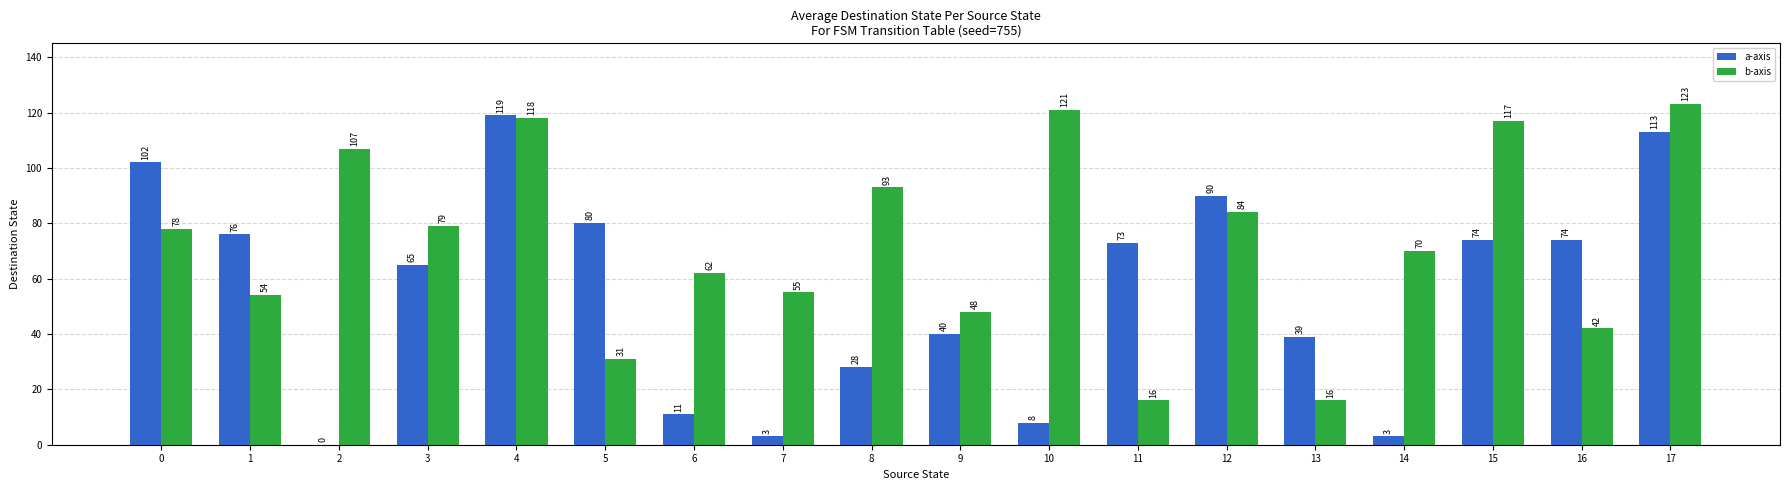

Which label corresponds to the largest value in the chart?

17